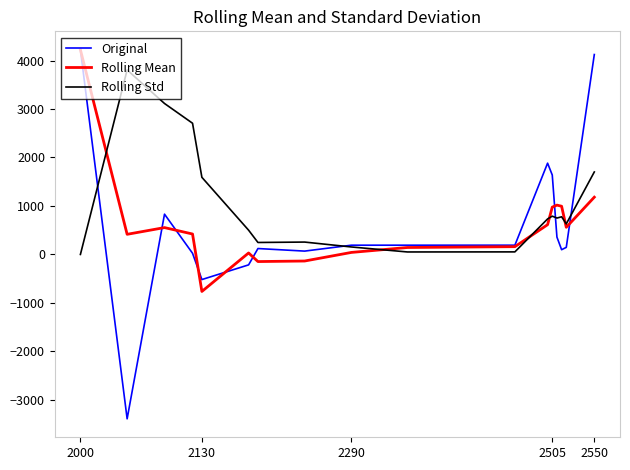

What is the greatest value displayed?

4222.0